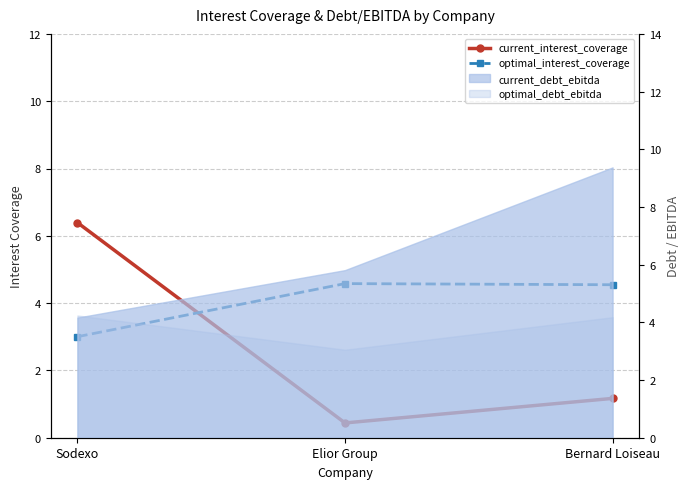

What is the label of the 1st point from the right?

Bernard Loiseau